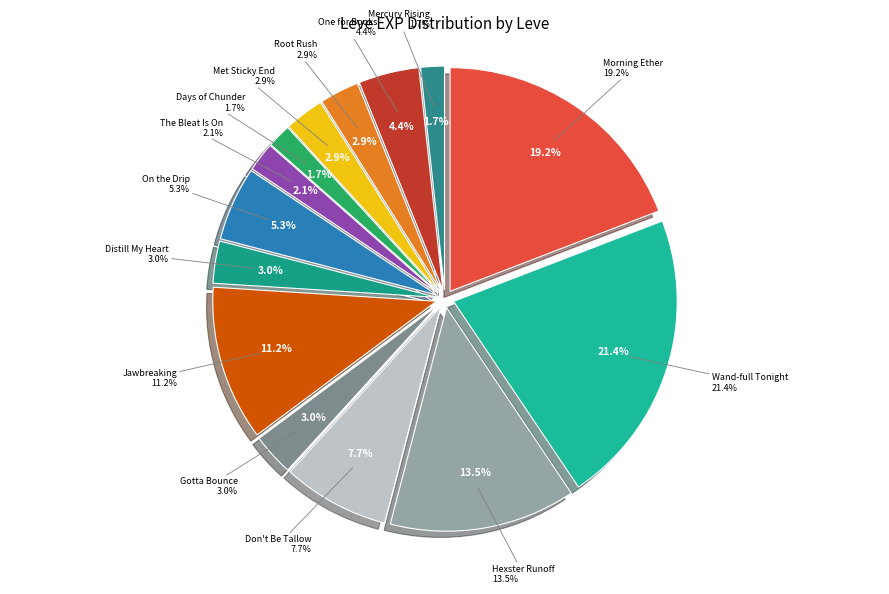

Rank the categories by value from highest to lowest.

Wand-full Tonight, Morning Glass of Ether, The Hexster Runoff, Jawbreaking Weapon, Don't Be So Tallow, On the Drip, One for the Books, Distill My Heart, Gotta Bounce, Root Rush, Met a Sticky End, The Bleat Is On, Mercury Rising, Days of Chunder